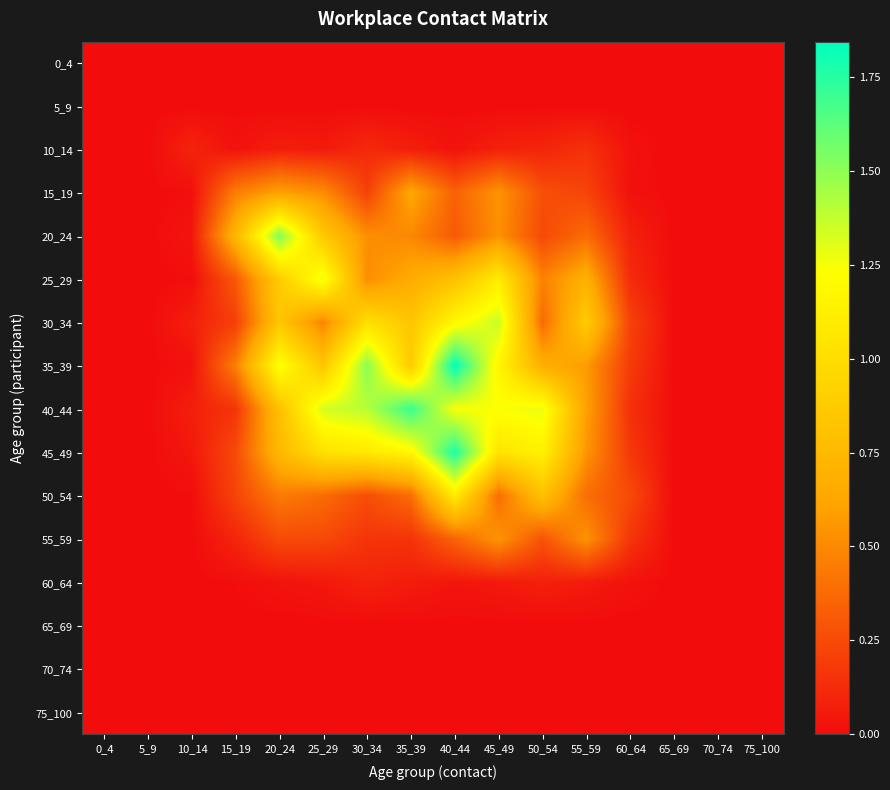

At how many categories does at least one series exceed 0?

11